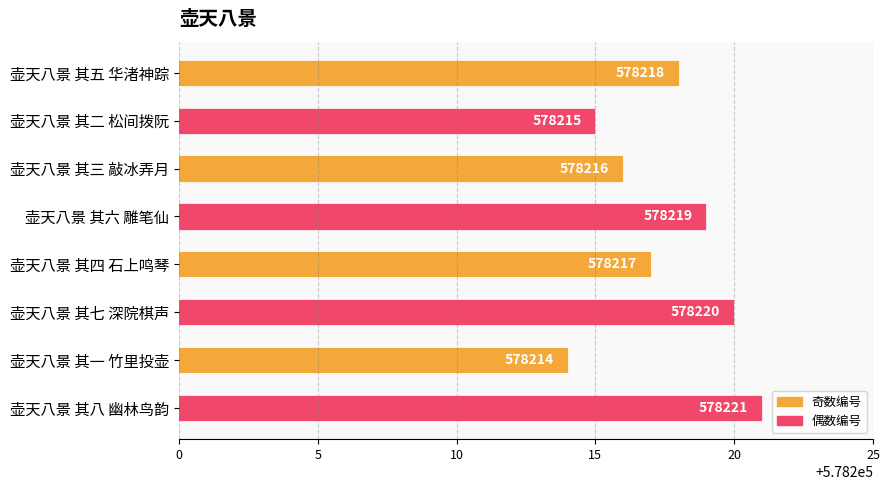

How many bars are there in total?

8